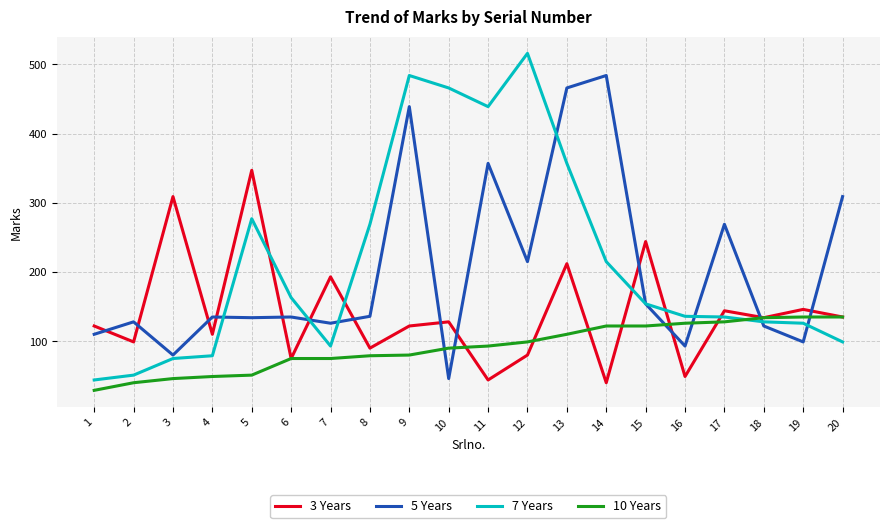

What is the maximum value for 5 Years?

484